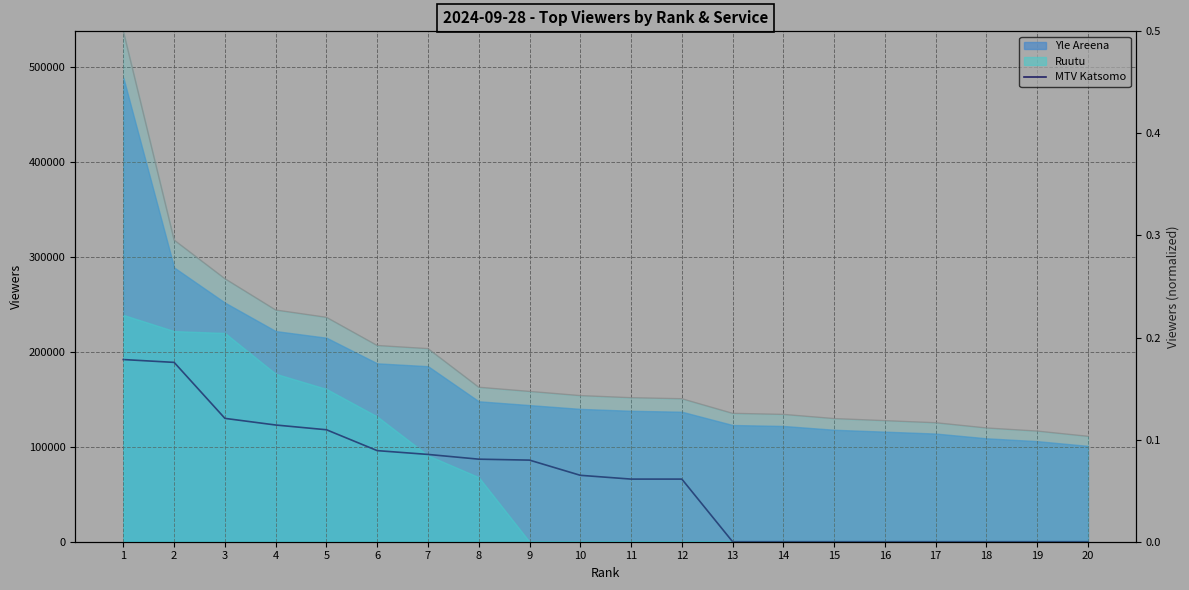

Is it true that the value at 8 is 23336?

False